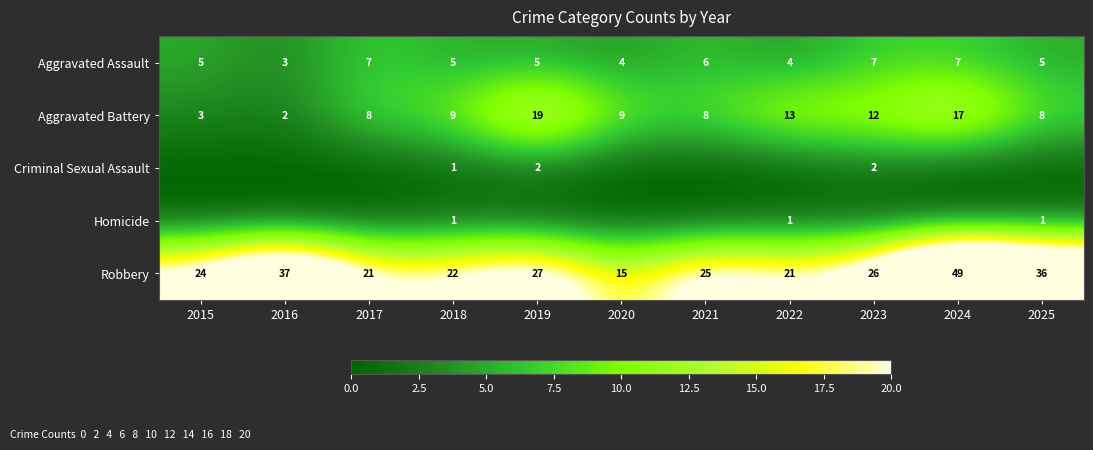

The value of Homicide at 2018 is 0. True or false?

False